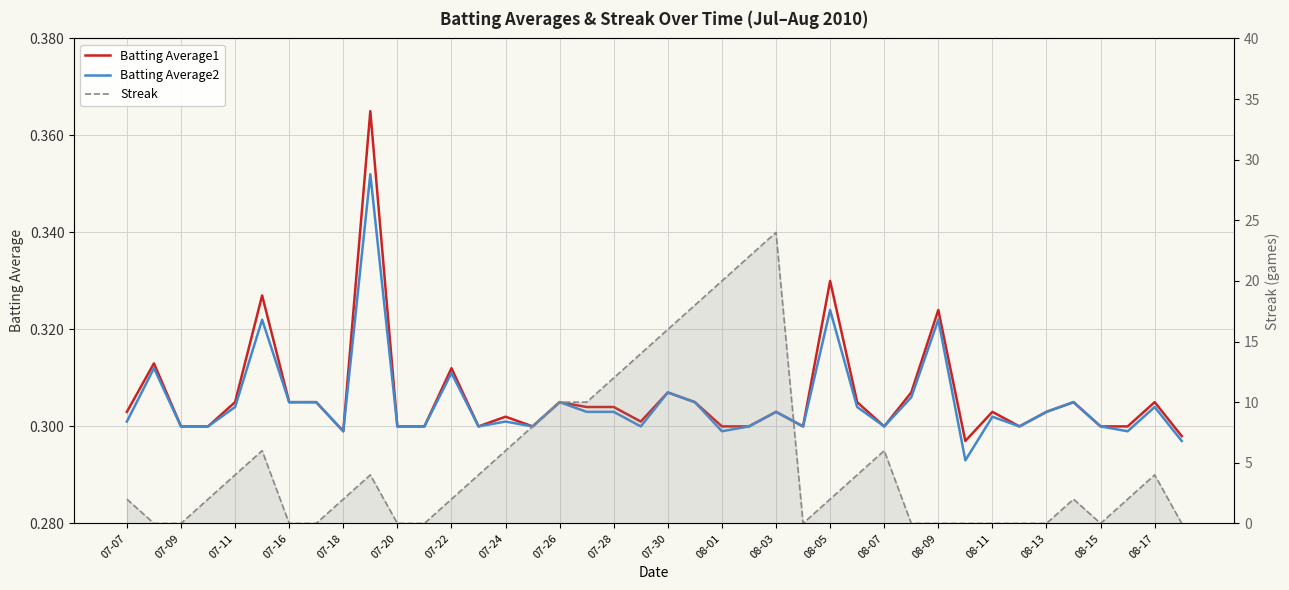

Which series ends up on top after the final intersection of Streak and Batting Average2?

Batting Average2